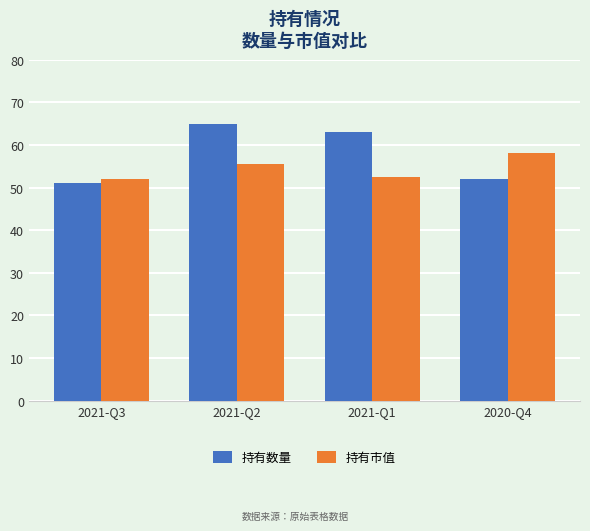

The value of 持有市值 at 2021-Q1 is 84.4. True or false?

False